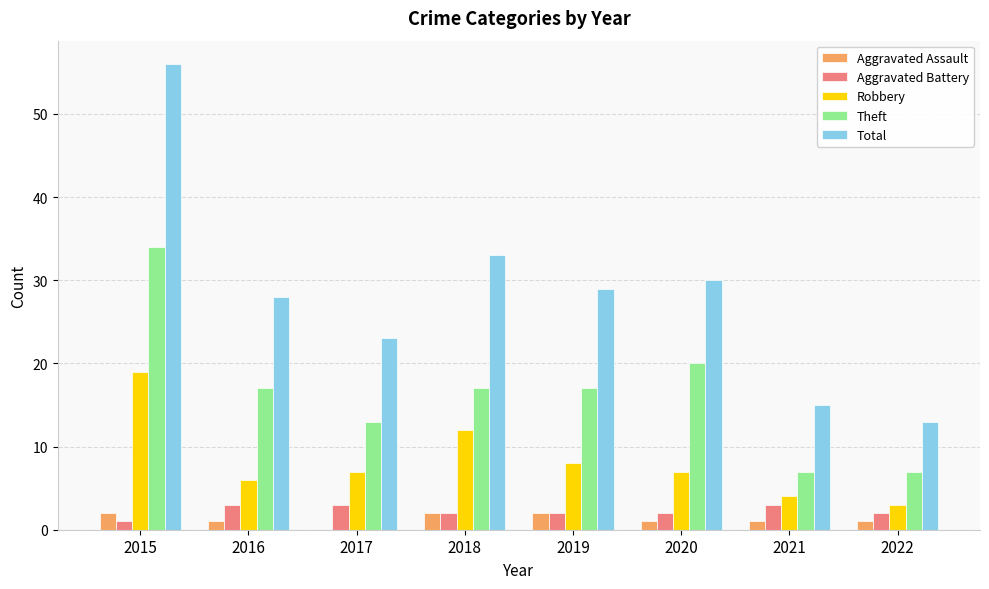

How many groups of bars are there?

8